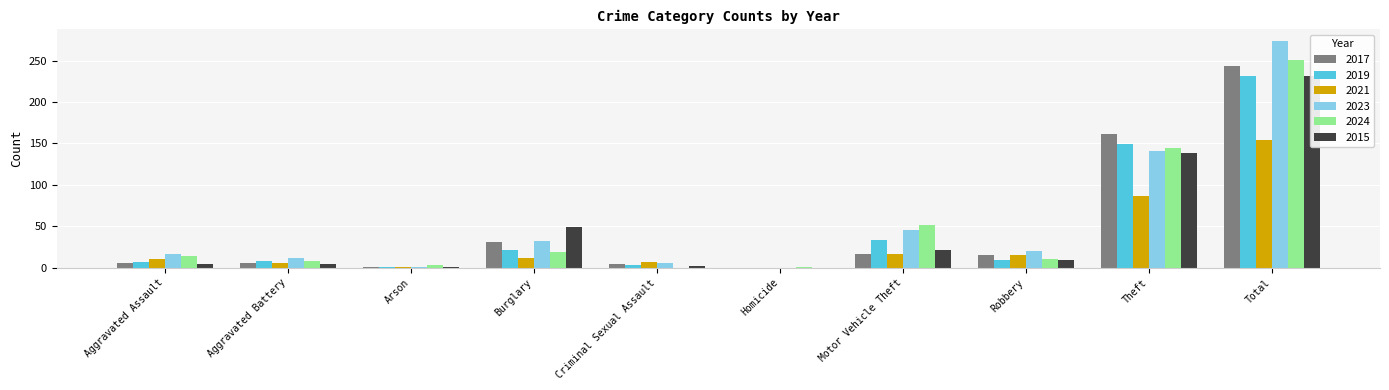

What is the sum of all 2023 values?

548